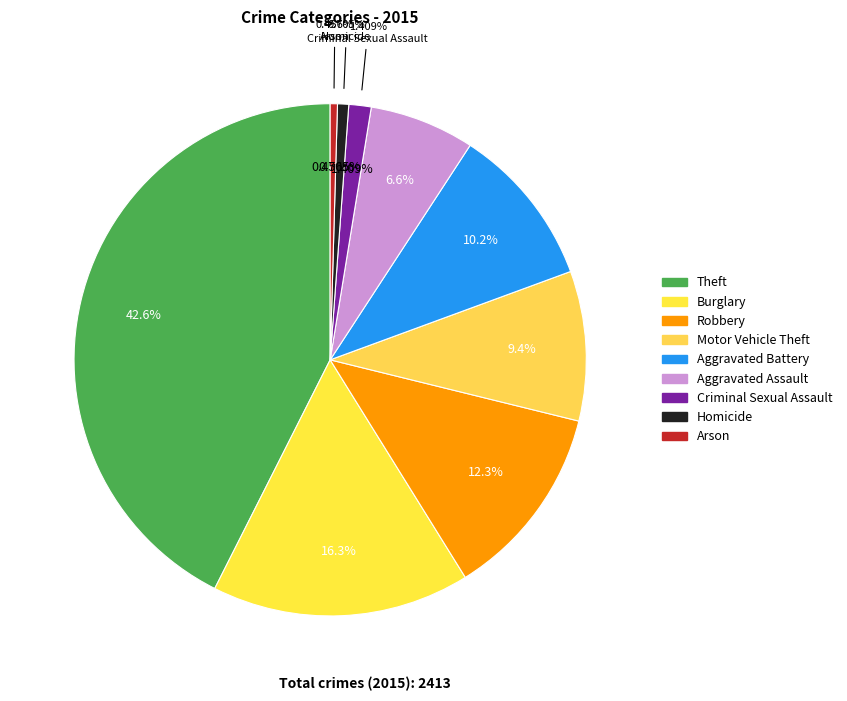

To the nearest percent, what is the average slice percentage?

11%